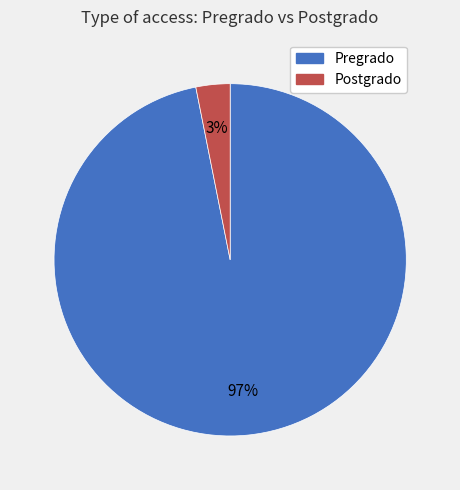

Is it true that Postgrado is 3% of the pie?

True